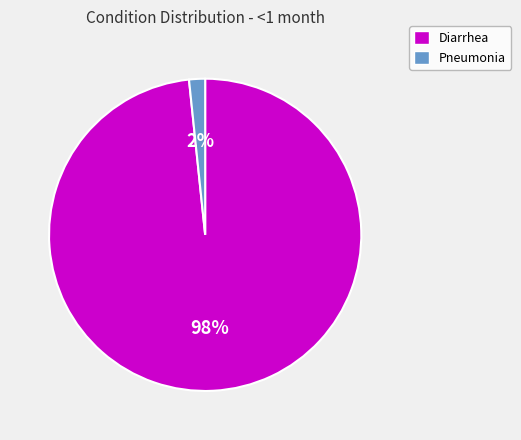

To the nearest percent, what portion does Pneumonia represent?

2%